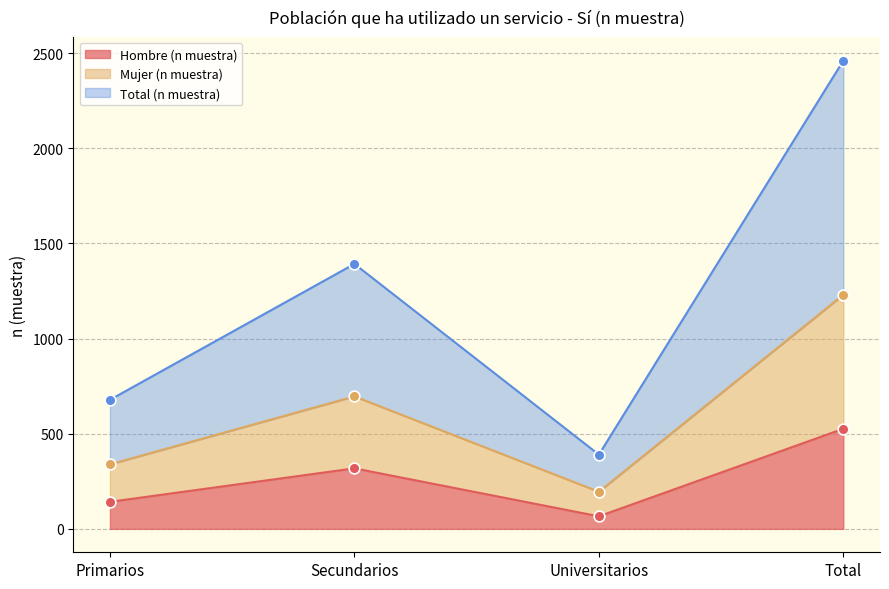

At which category is the sum across all series the highest?

Total